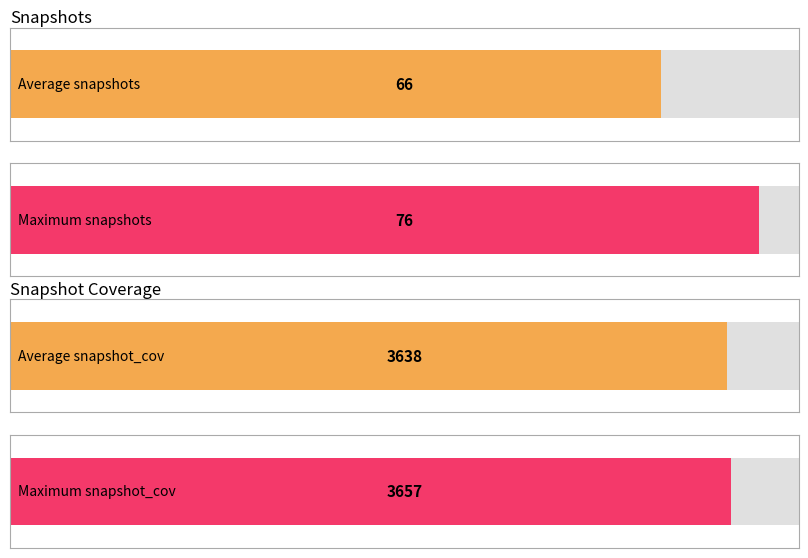

The value of snapshot_cov at 13 is 1856. True or false?

False